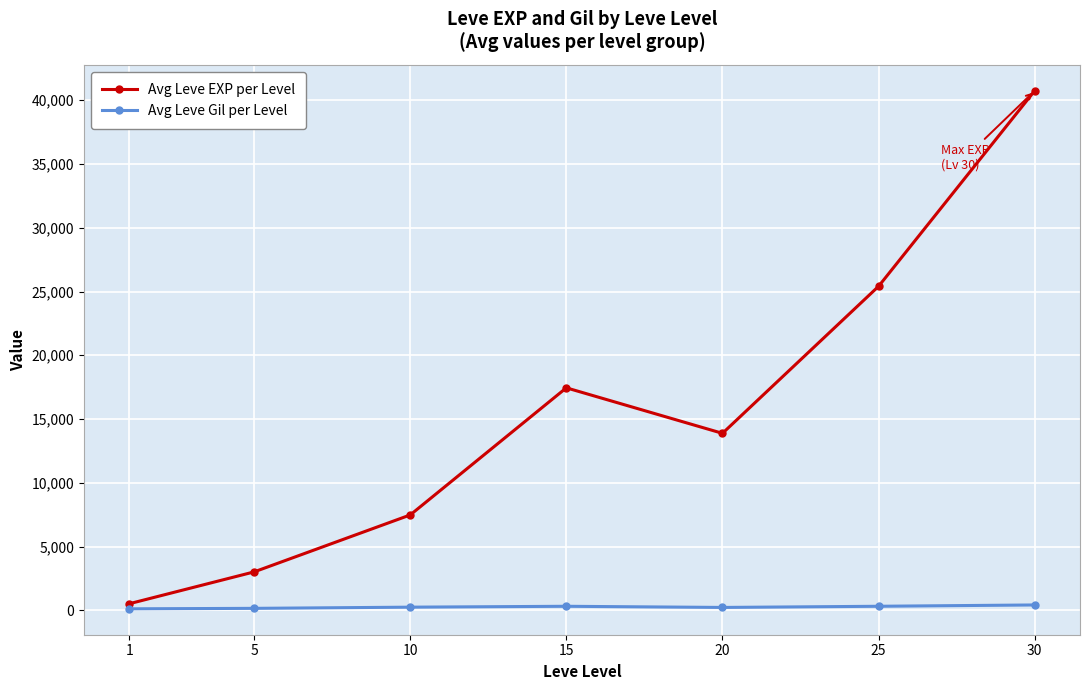

What is the highest value of the Avg Leve Gil per Level series?

416.0